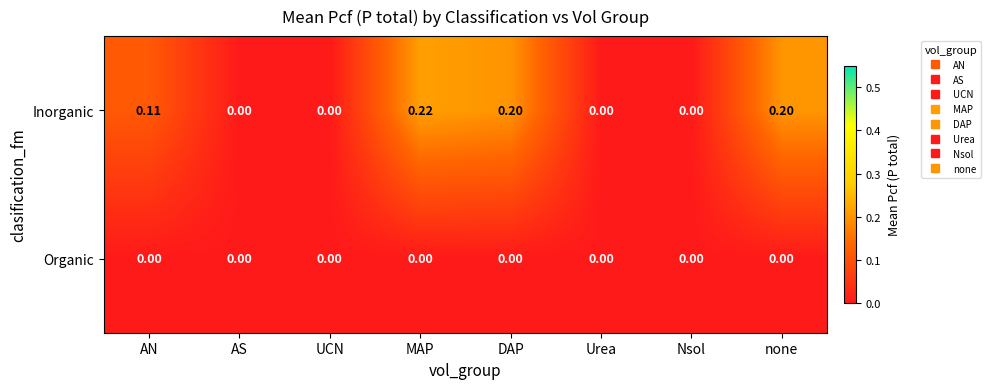

At which category is the sum across all series the highest?

MAP